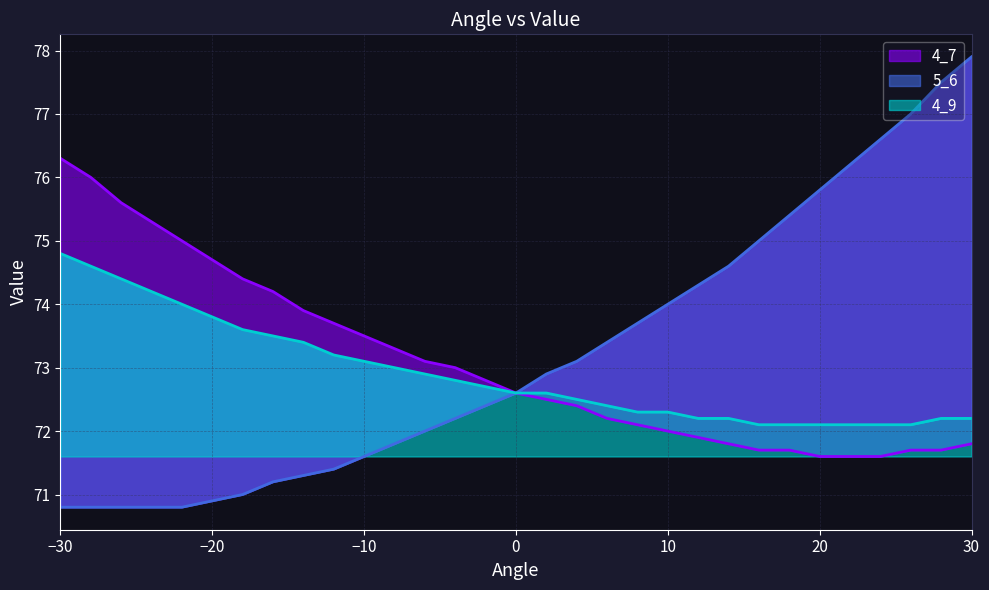

What is the difference between the maximum and minimum values in the 5_6 series?

7.1